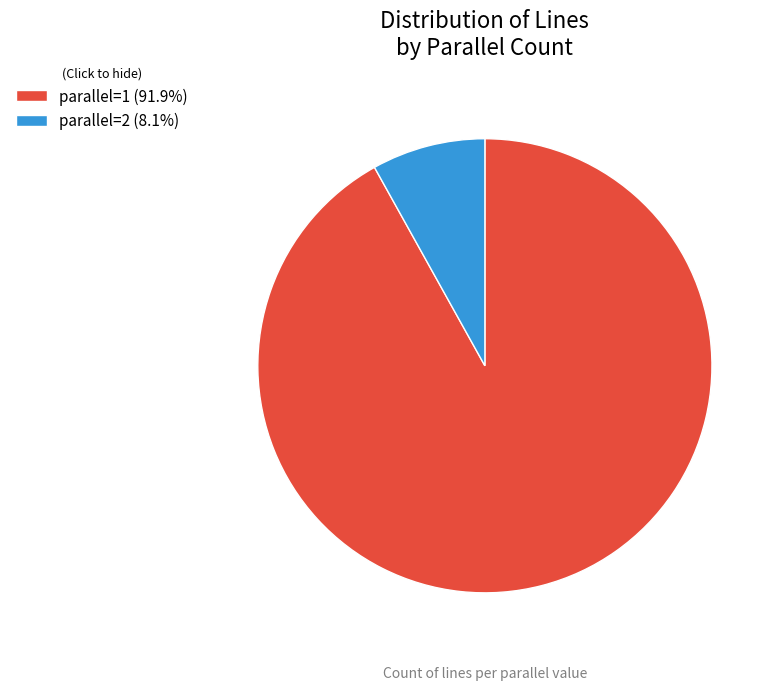

Does any single category account for the majority?

Yes